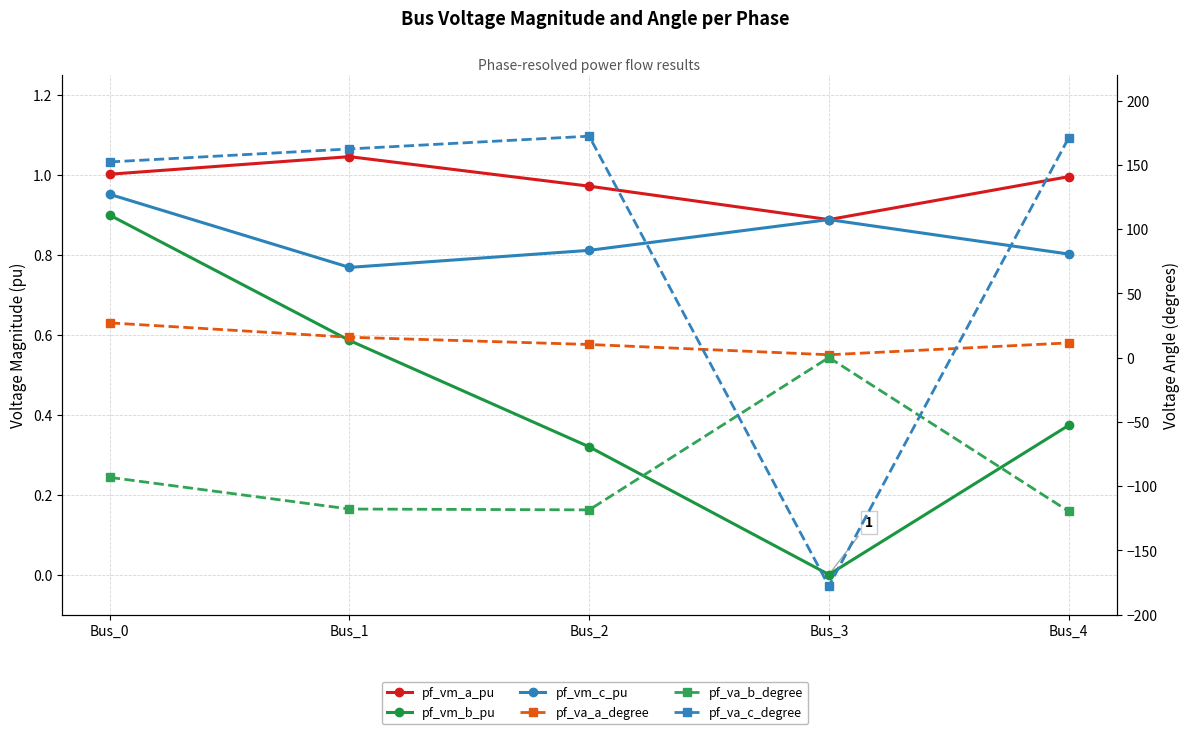

How many categories are shown in the chart?

5